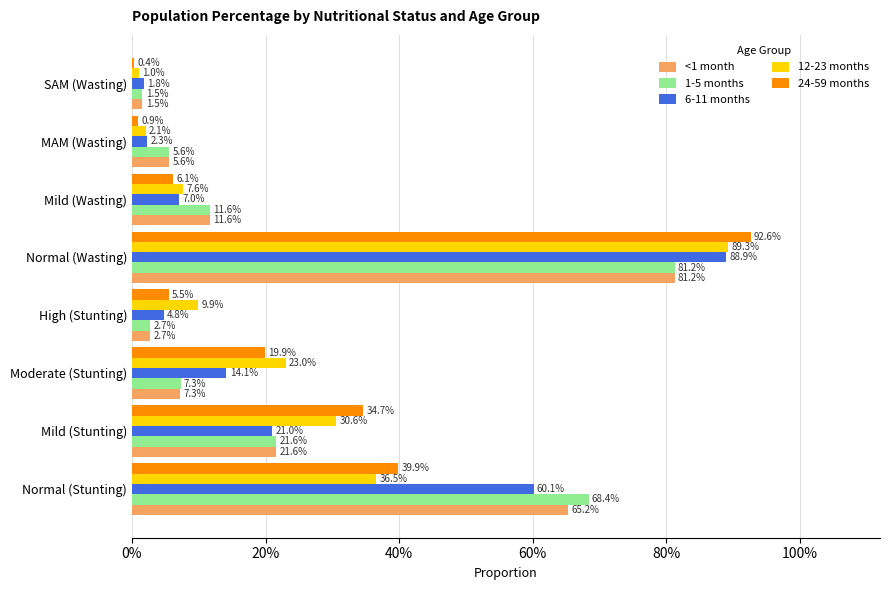

What are all the series names shown in the legend?

<1 month, 1-5 months, 6-11 months, 12-23 months, 24-59 months